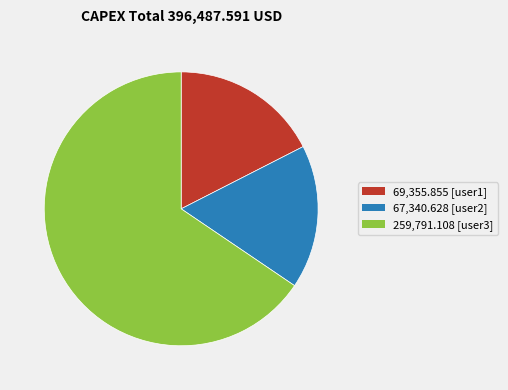

Rank the categories by value from lowest to highest.

67,340.628 [user2], 69,355.855 [user1], 259,791.108 [user3]